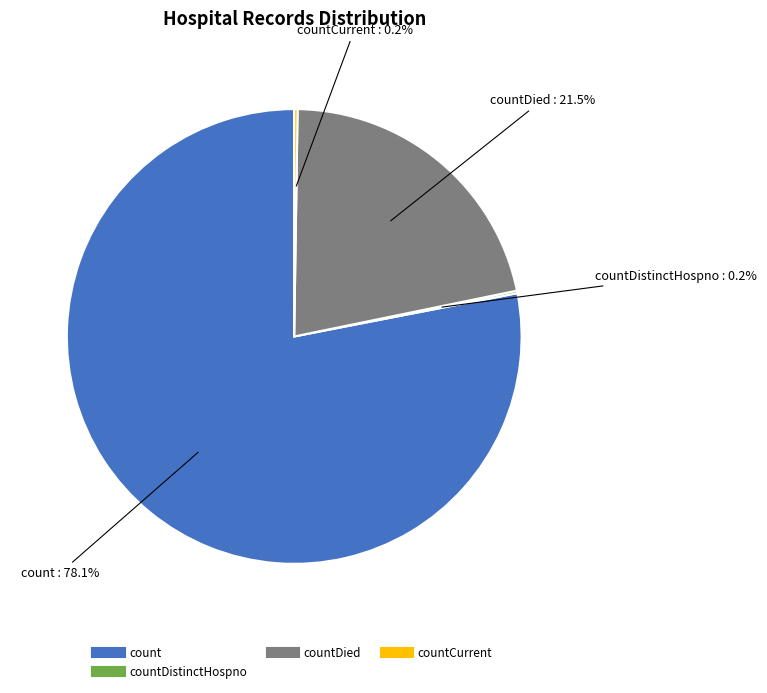

Does any single category account for the majority?

Yes